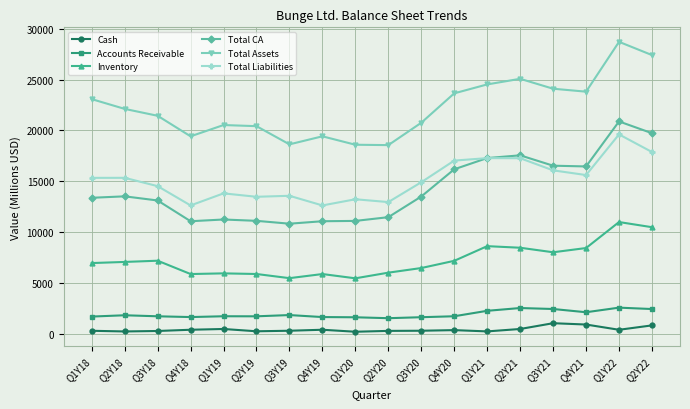

What is the spread (max minus min) of values at Q1Y20?

18403